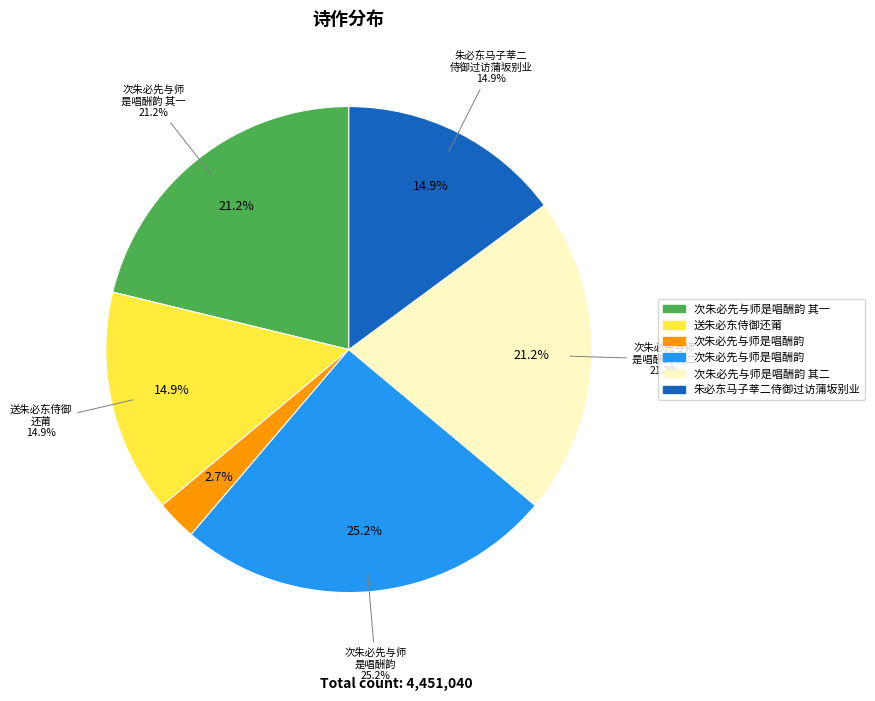

Is it true that 送朱必东侍御还莆 is 15% of the pie?

True